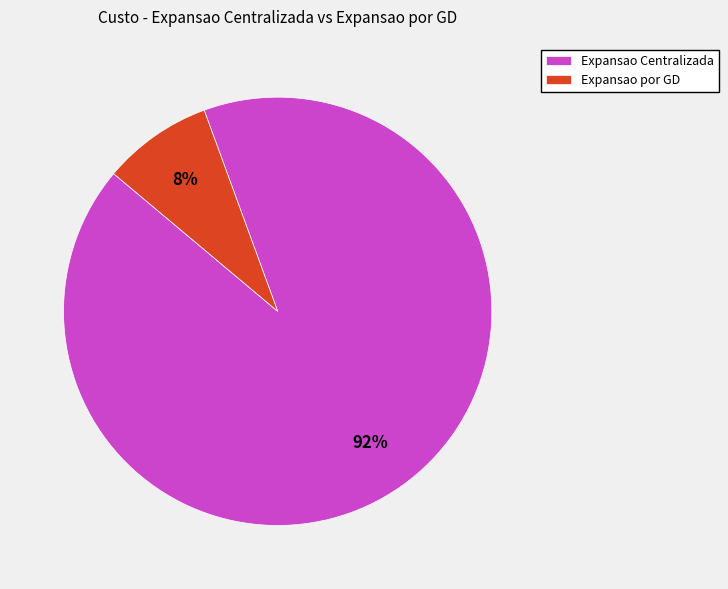

Is there any slice that represents more than half of the pie?

Yes